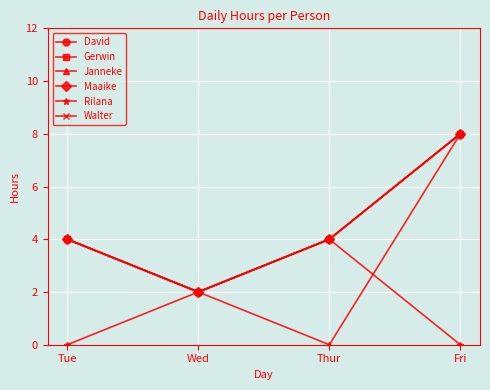

Is the value of Maaike at Wed greater than the value of David at Wed?

No